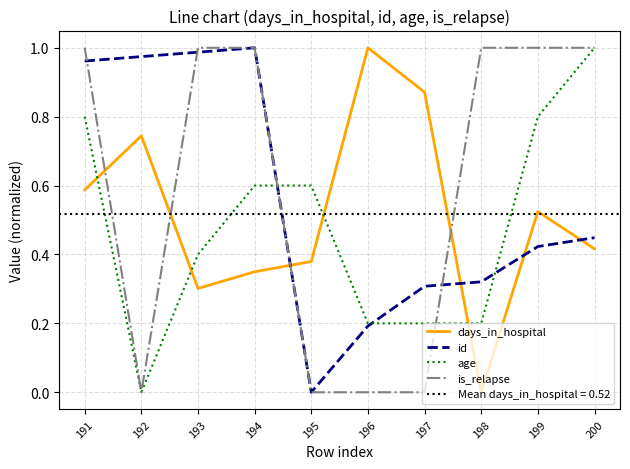

Which series has the largest total across all categories?

is_relapse